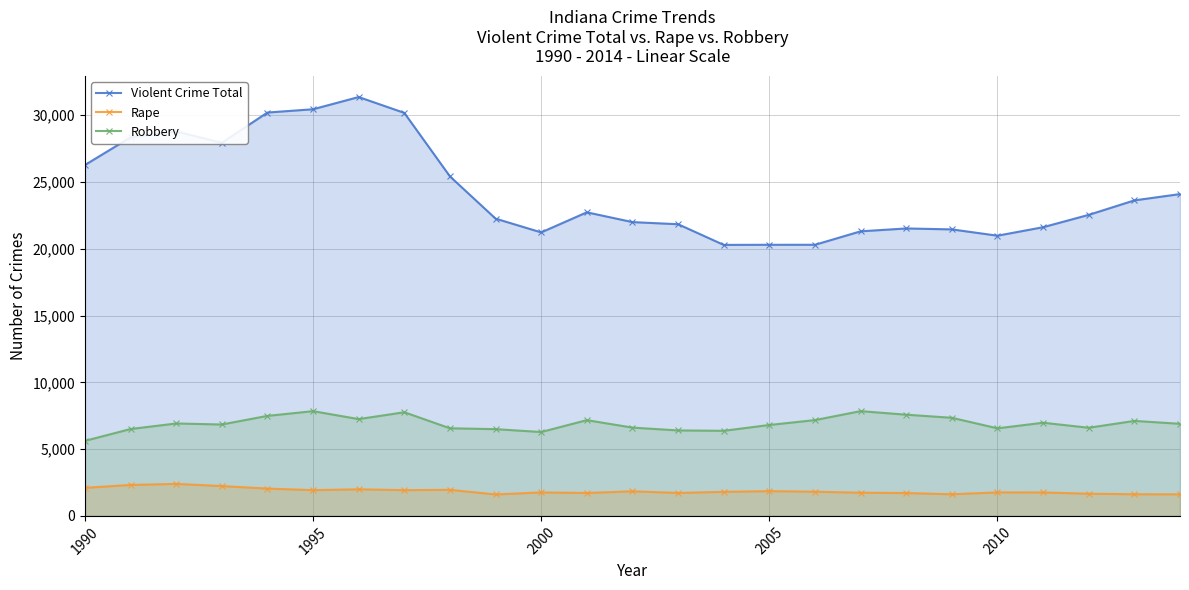

True or false: Violent Crime Total and Robbery intersect in this chart.

False